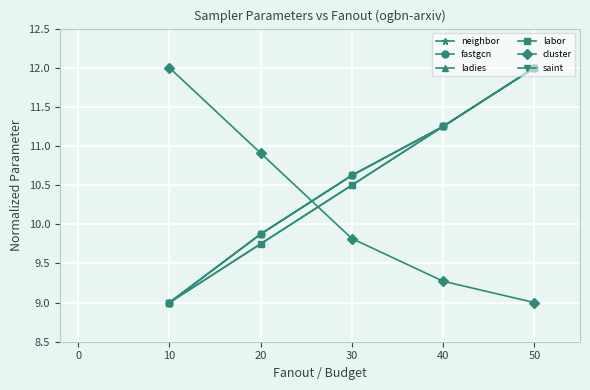

What is the difference between the maximum and minimum values in the neighbor series?

3.0